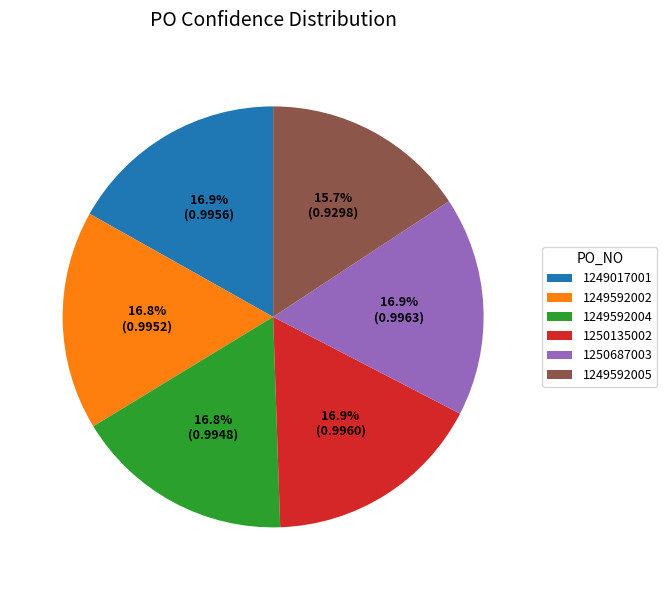

Is it true that 1250687003 is 11% of the pie?

False